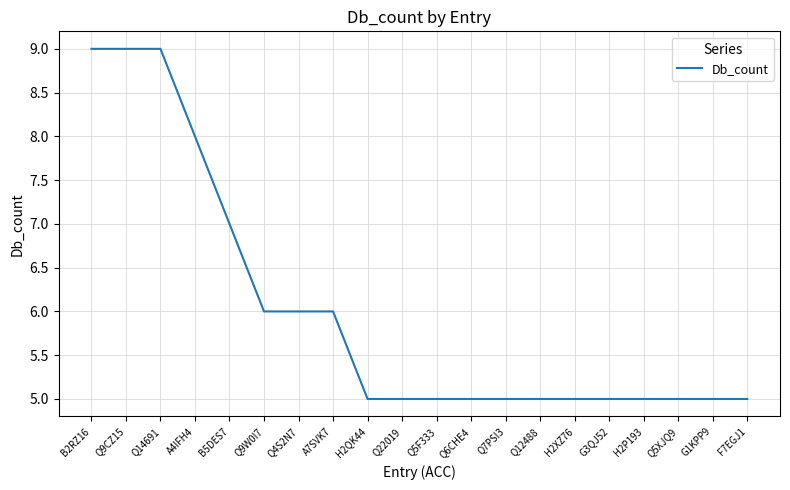

True or false: the data shows 3 at Q5XJQ9.

False